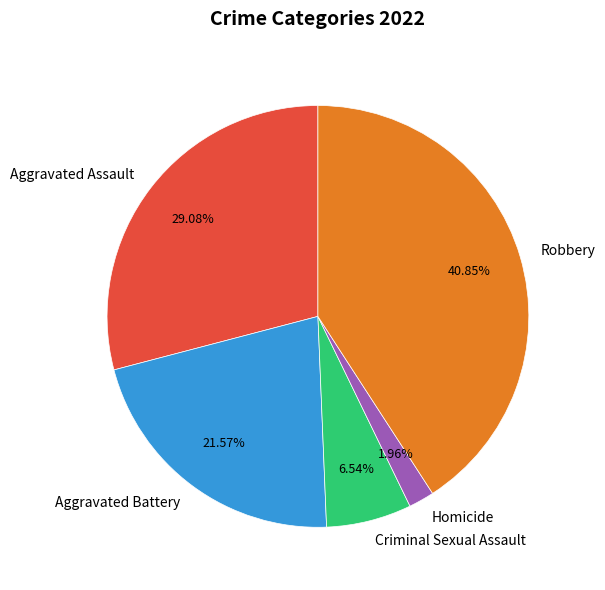

Is the sum of Criminal Sexual Assault and Robbery greater than half?

No